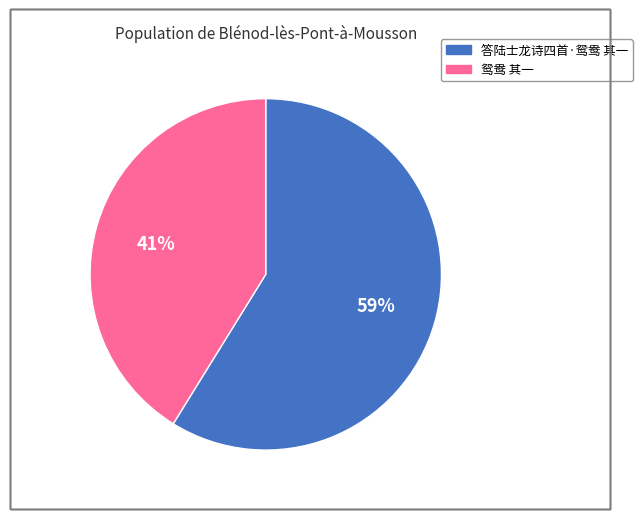

To the nearest percent, what is the difference between the 答陆士龙诗四首·鸳鸯 其一 and 鸳鸯 其一 slice percentages?

18%